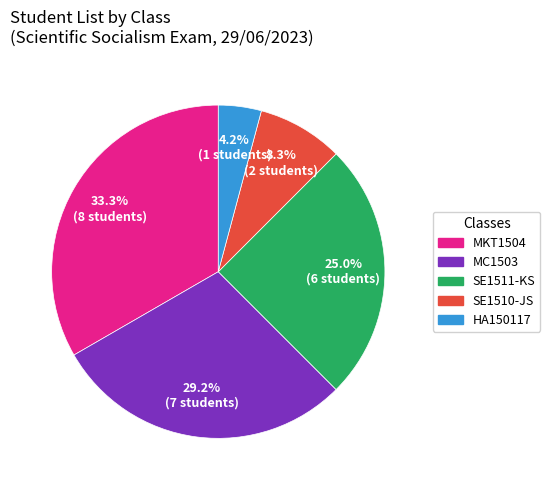

Which category has the smallest portion of the pie?

HA150117